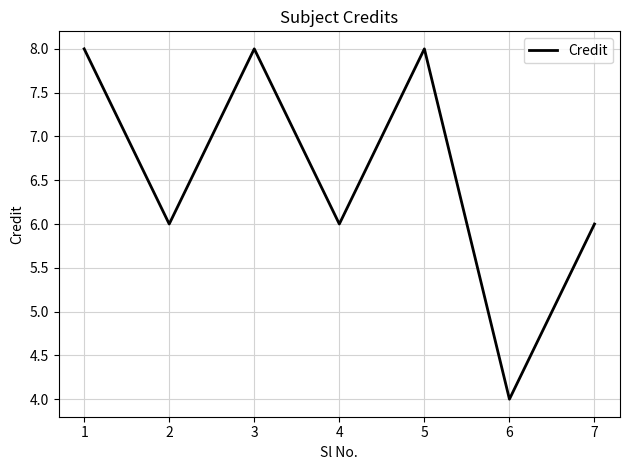

How many lines are shown in the chart?

1